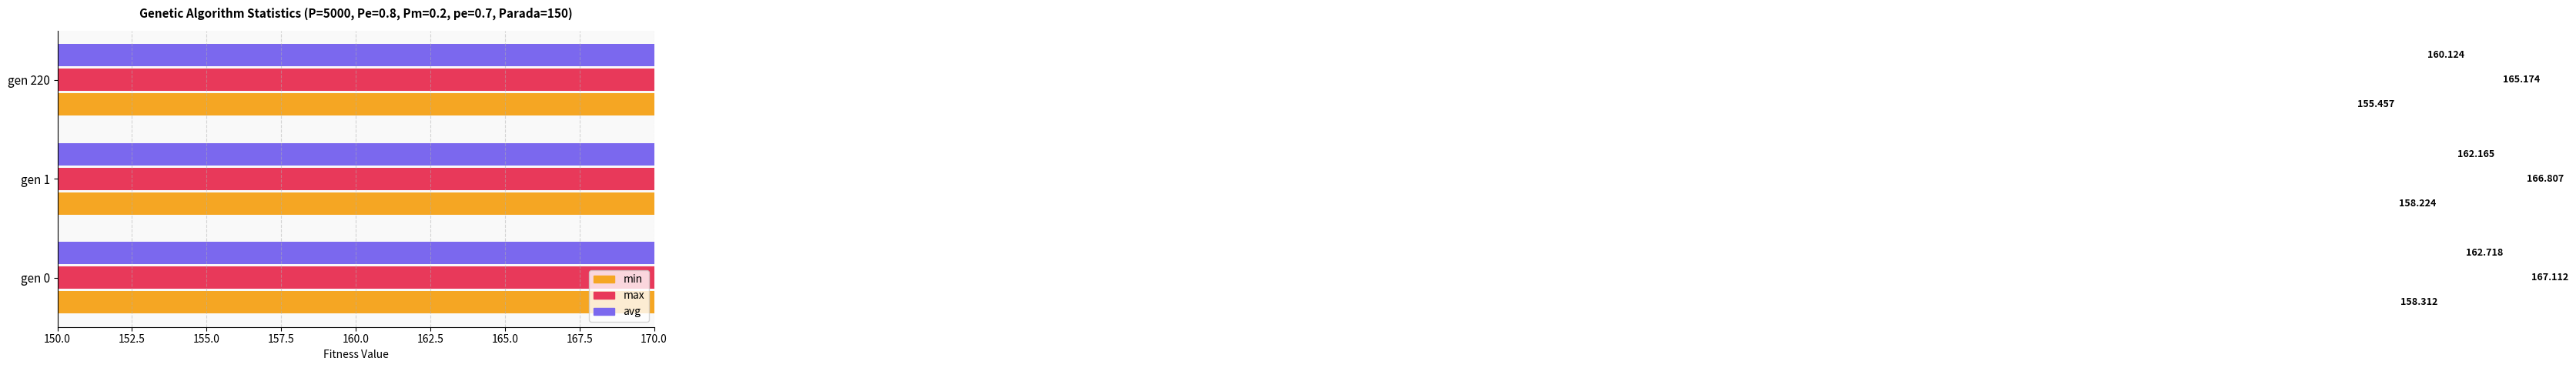

What is the difference between the maximum and second lowest values in the max series?

0.3